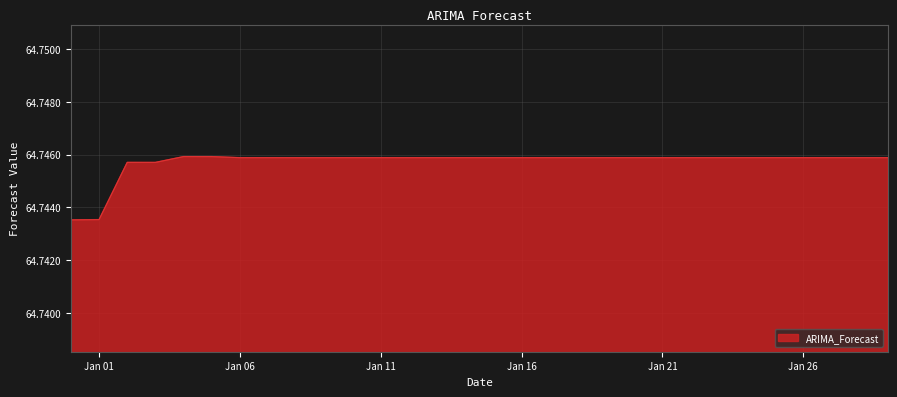

Reading left to right, extract all data points from this chart.

64.7	64.7	64.7	64.7	64.7	64.7	64.7	64.7	64.7	64.7	64.7	64.7	64.7	64.7	64.7	64.7	64.7	64.7	64.7	64.7	64.7	64.7	64.7	64.7	64.7	64.7	64.7	64.7	64.7	64.7